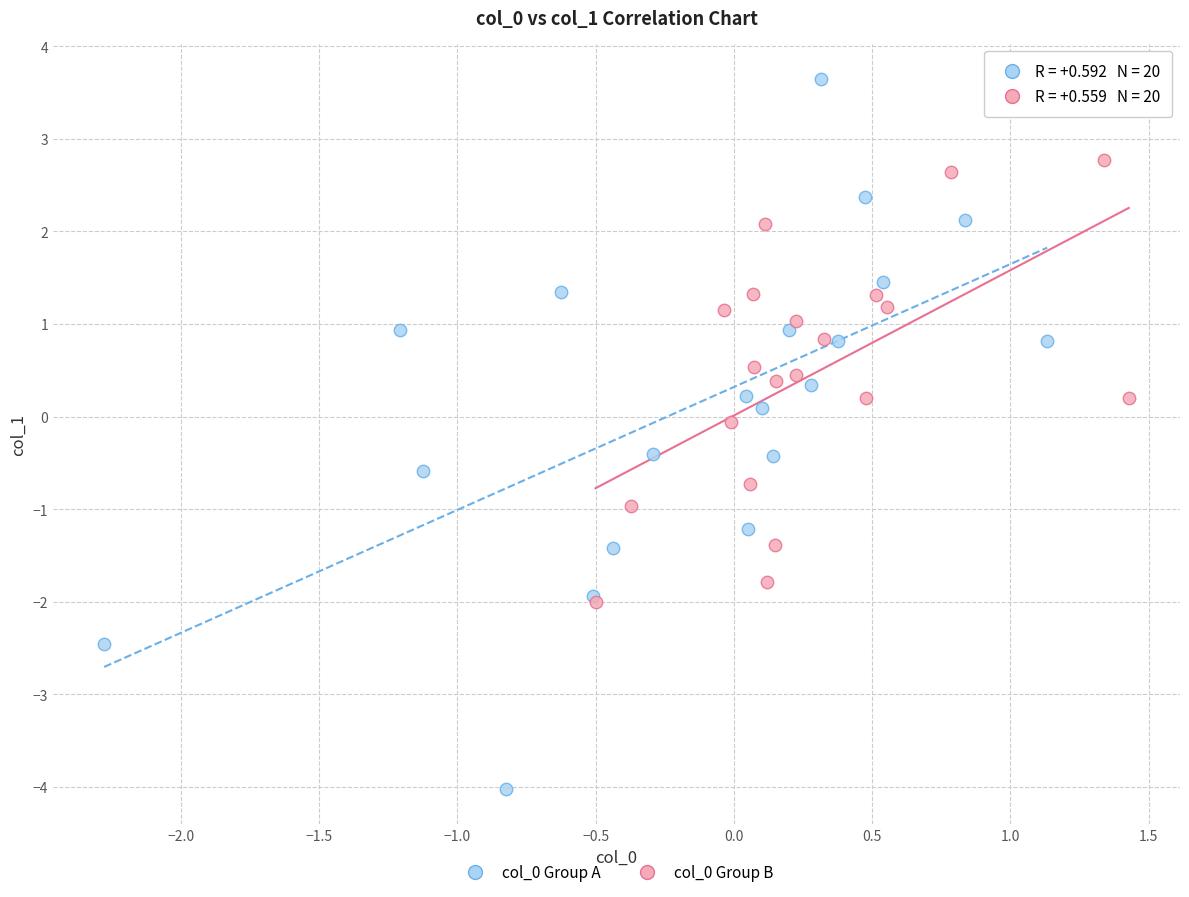

What are all the series names shown in the legend?

col_0 Group A, col_0 Group B